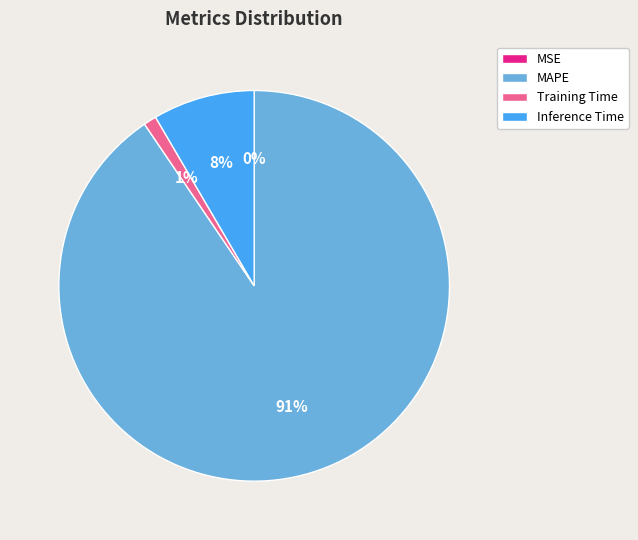

To the nearest percent, what is the combined percentage of Training Time and Inference Time?

9%